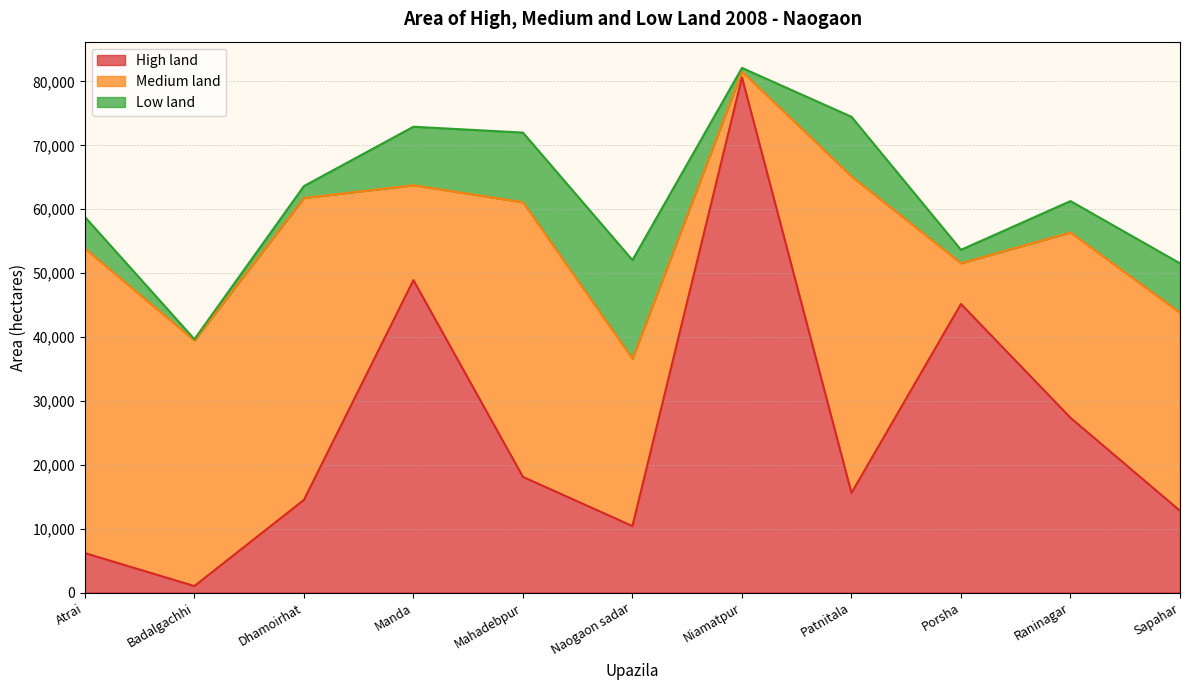

True or false: Low land has more than 0 interior local peaks.

True